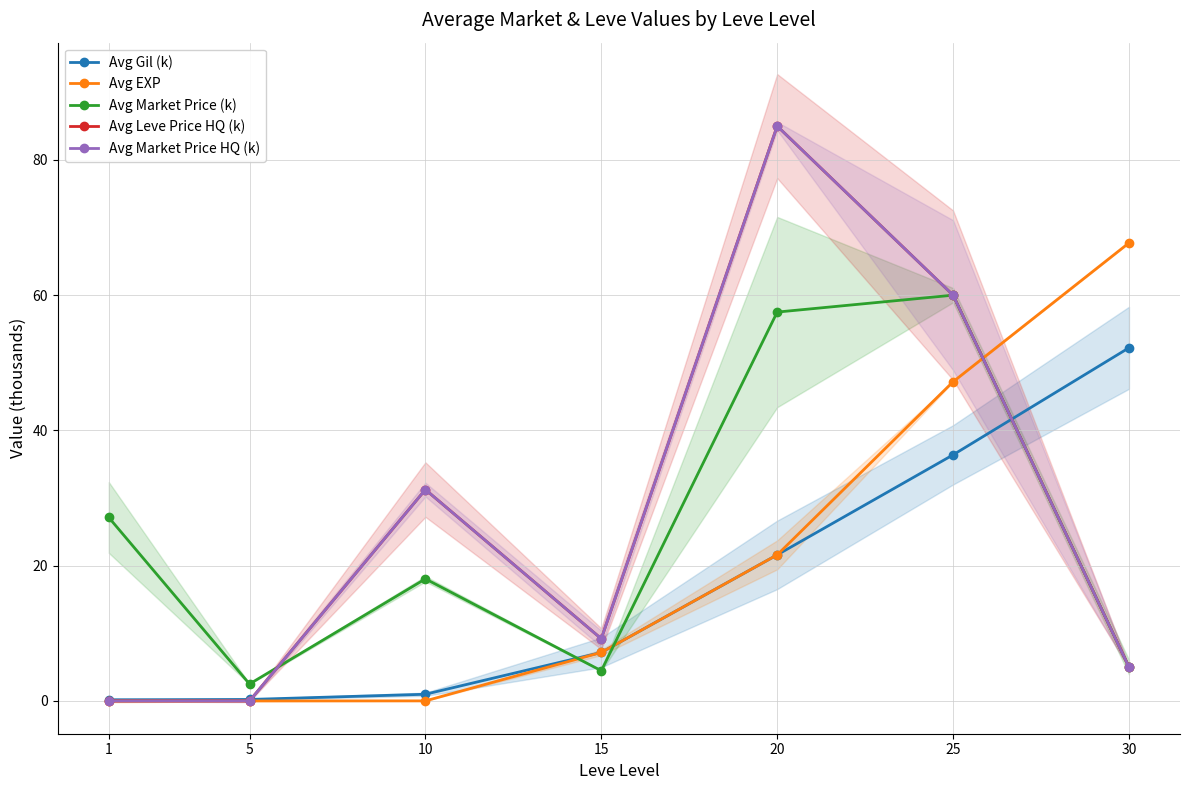

True or false: Avg Leve Price HQ (k) and Avg Market Price HQ (k) intersect in this chart.

False